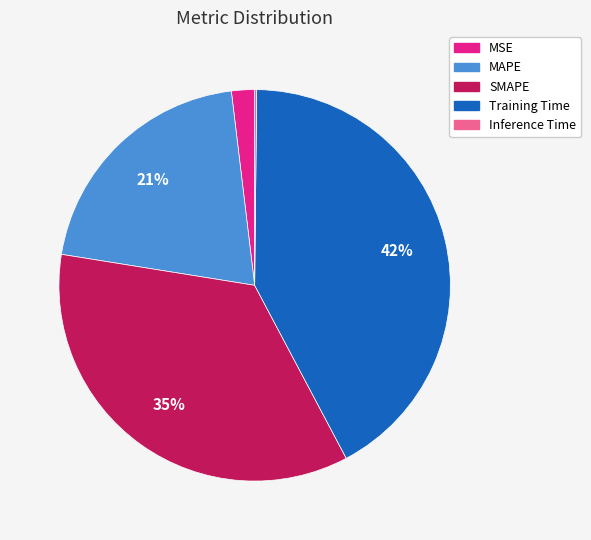

True or false: MAPE accounts for 10% of the total.

False